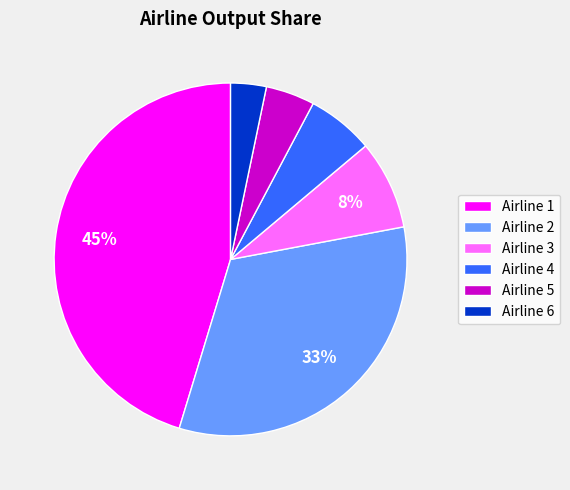

Which has a higher value, Airline 4 or Airline 6?

Airline 4